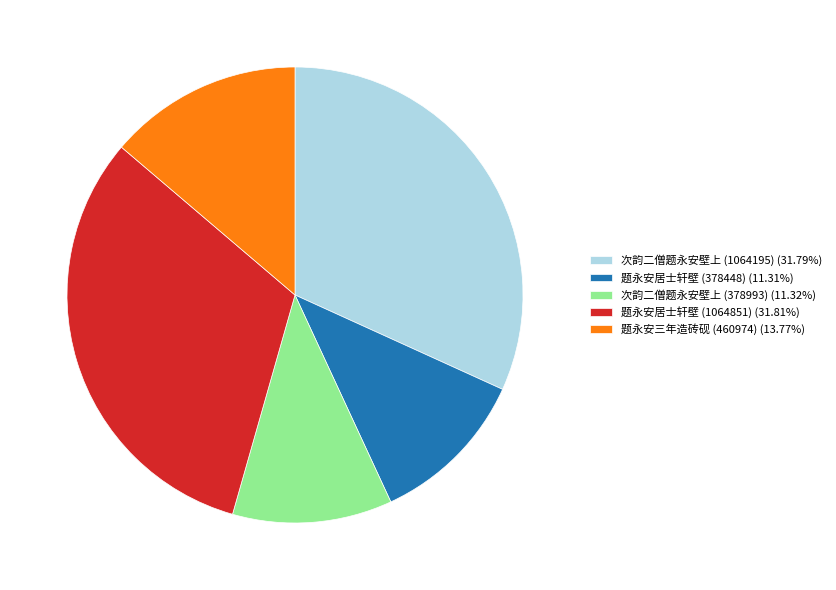

The 次韵二僧题永安壁上 (1064195) slice represents 32% of the pie. True or false?

True